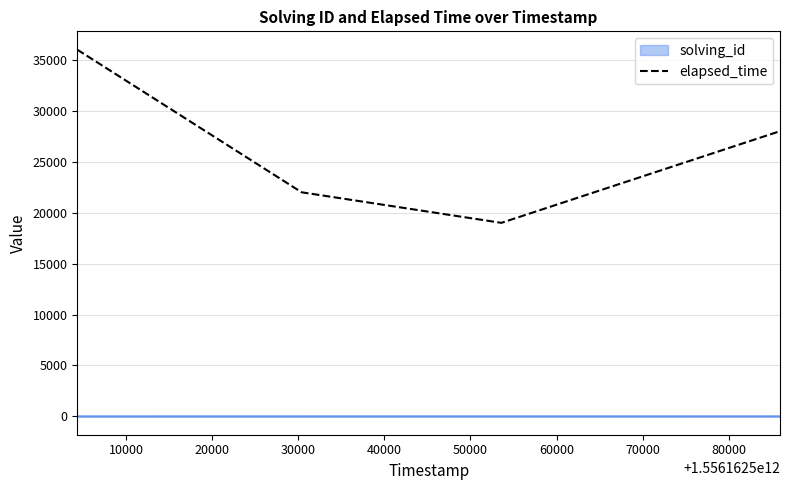

True or false: elapsed_time has more than 0 interior local peaks.

False